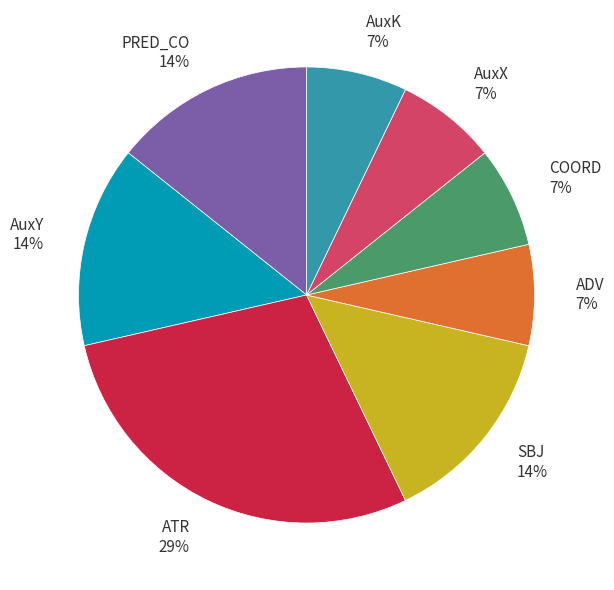

Is the sum of COORD and AuxX greater than half?

No